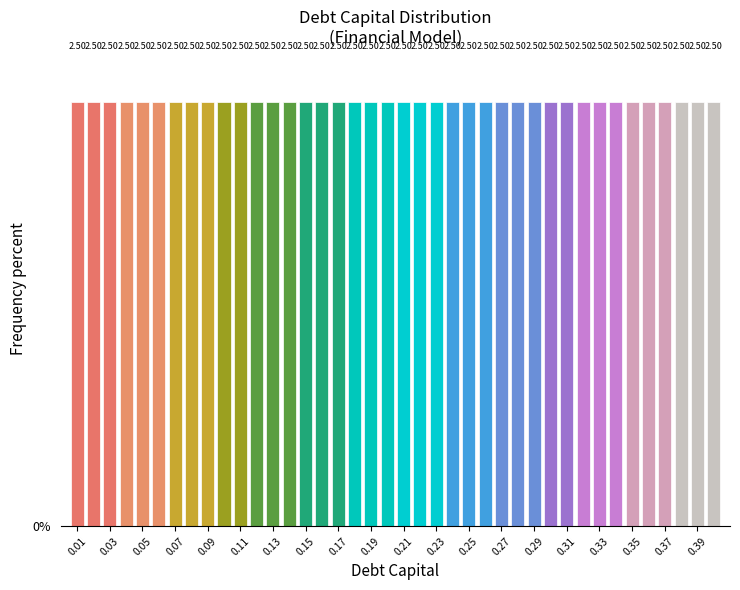

Reading left to right, transcribe this chart: for each bar, give the range it covers on the x-axis and its height. The bar edges are not printed on the chart, so give them approximately, as read against the axis.

0.005 to 0.015: 2.50
0.015 to 0.025: 2.50
0.025 to 0.035: 2.50
0.035 to 0.045: 2.50
0.045 to 0.055: 2.50
0.055 to 0.065: 2.50
0.065 to 0.075: 2.50
0.075 to 0.085: 2.50
0.085 to 0.095: 2.50
0.095 to 0.105: 2.50
0.105 to 0.115: 2.50
0.115 to 0.125: 2.50
0.125 to 0.135: 2.50
0.135 to 0.145: 2.50
0.145 to 0.155: 2.50
0.155 to 0.165: 2.50
0.165 to 0.175: 2.50
0.175 to 0.185: 2.50
0.185 to 0.195: 2.50
0.195 to 0.205: 2.50
0.205 to 0.215: 2.50
0.215 to 0.225: 2.50
0.225 to 0.235: 2.50
0.235 to 0.245: 2.50
0.245 to 0.255: 2.50
0.255 to 0.265: 2.50
0.265 to 0.275: 2.50
0.275 to 0.285: 2.50
0.285 to 0.295: 2.50
0.295 to 0.305: 2.50
0.305 to 0.315: 2.50
0.315 to 0.325: 2.50
0.325 to 0.335: 2.50
0.335 to 0.345: 2.50
0.345 to 0.355: 2.50
0.355 to 0.365: 2.50
0.365 to 0.375: 2.50
0.375 to 0.385: 2.50
0.385 to 0.395: 2.50
0.395 to 0.405: 2.50